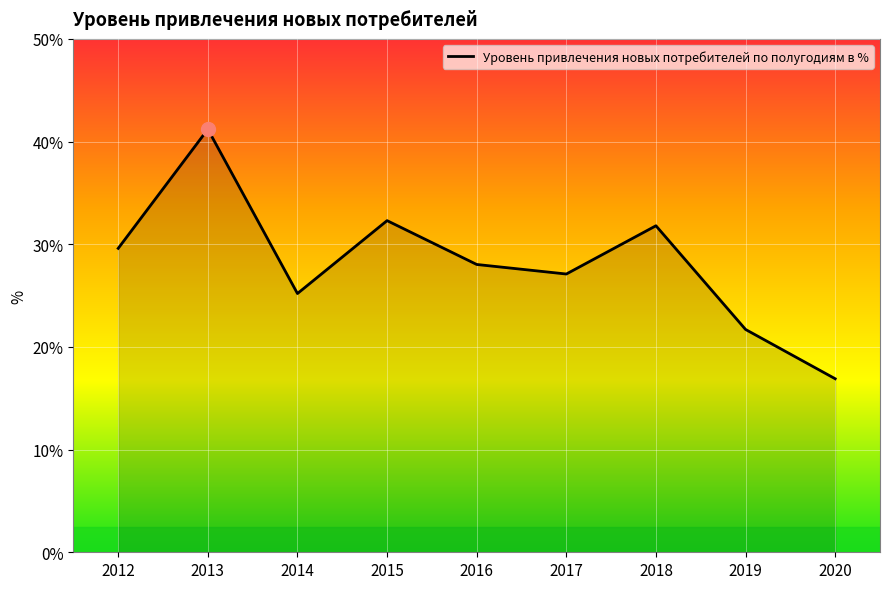

How many lines are shown in the chart?

1